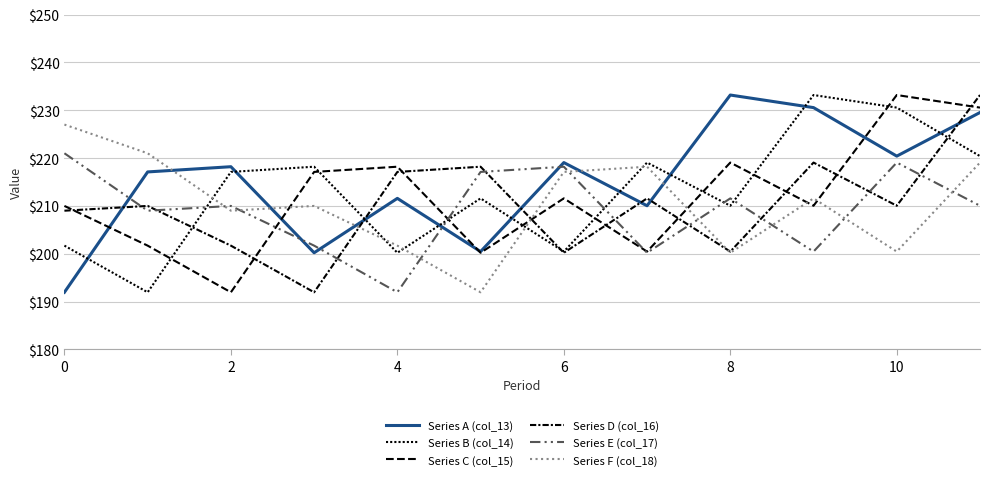

At which label is Series D (col_16) closest to 212?

7